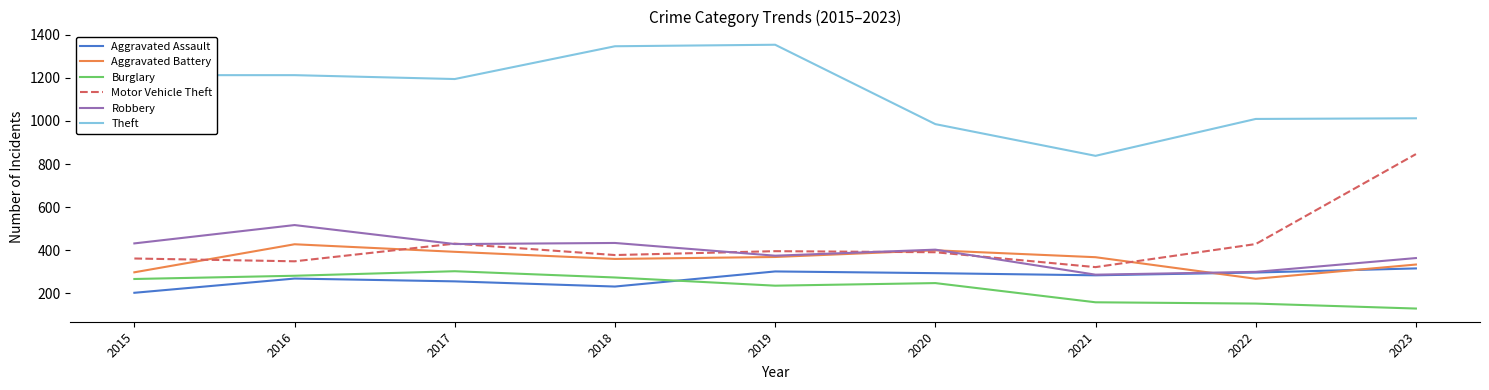

What is the average value of the Theft series?

1129